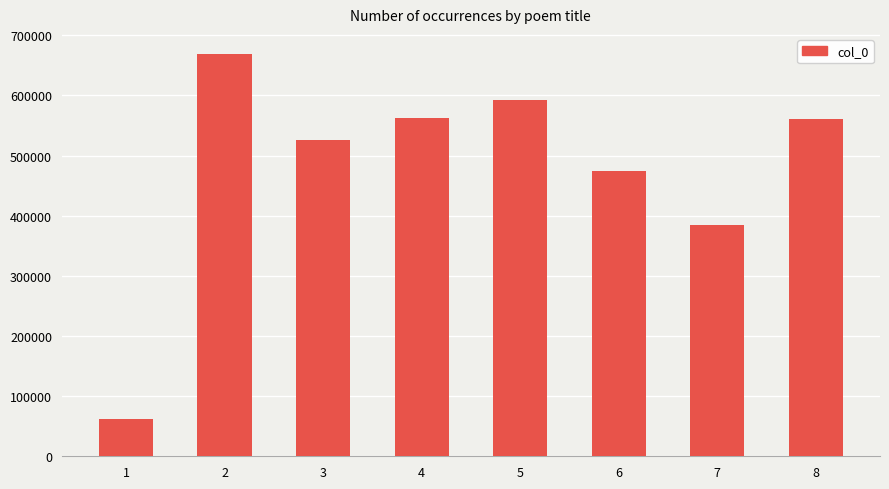

What is the approximate value at 5?

592593